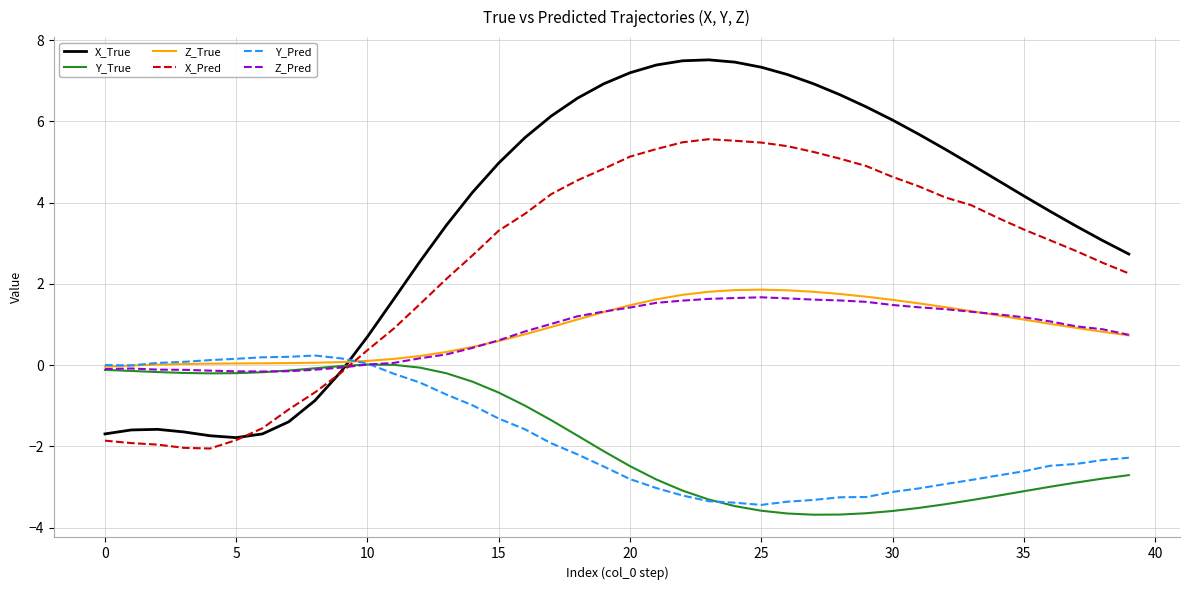

True or false: Y_True and Y_Pred cross at least once.

True